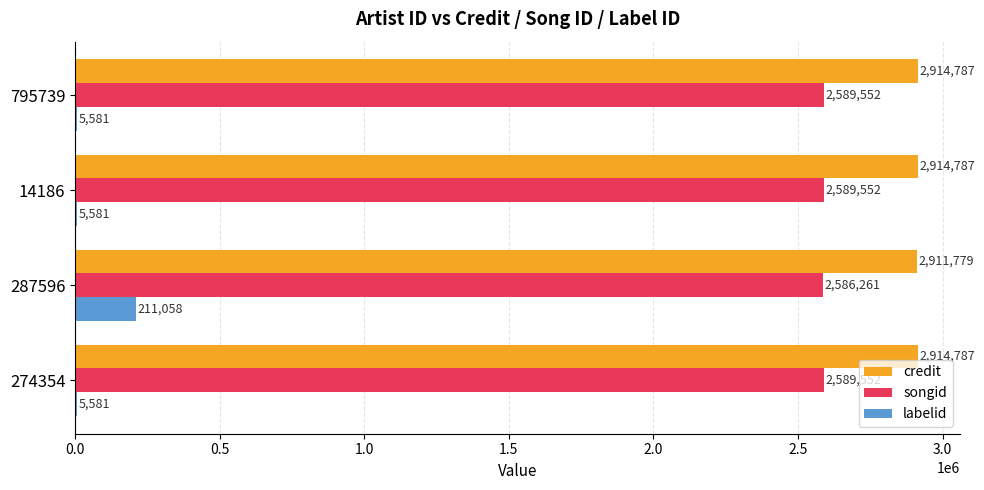

What are all the series names shown in the legend?

credit, songid, labelid